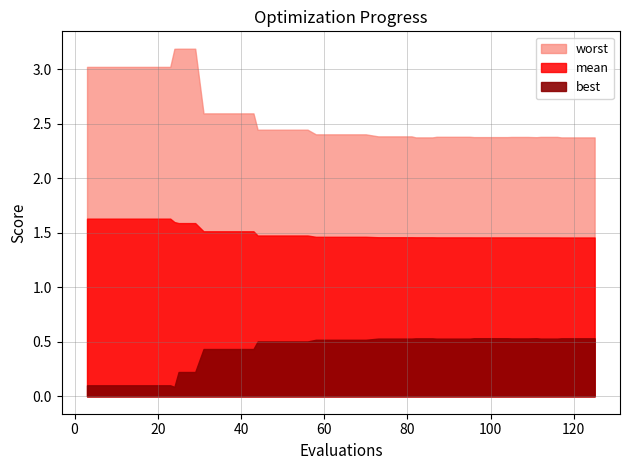

List the series in order of their overall mean, lowest first.

best, mean, worst